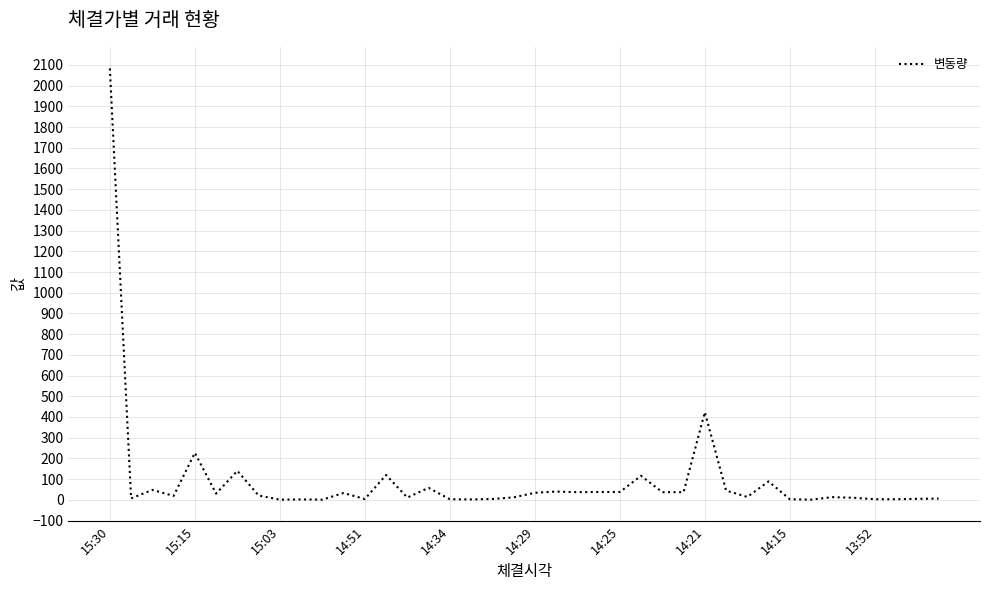

What is the difference between the maximum and minimum values?

2082